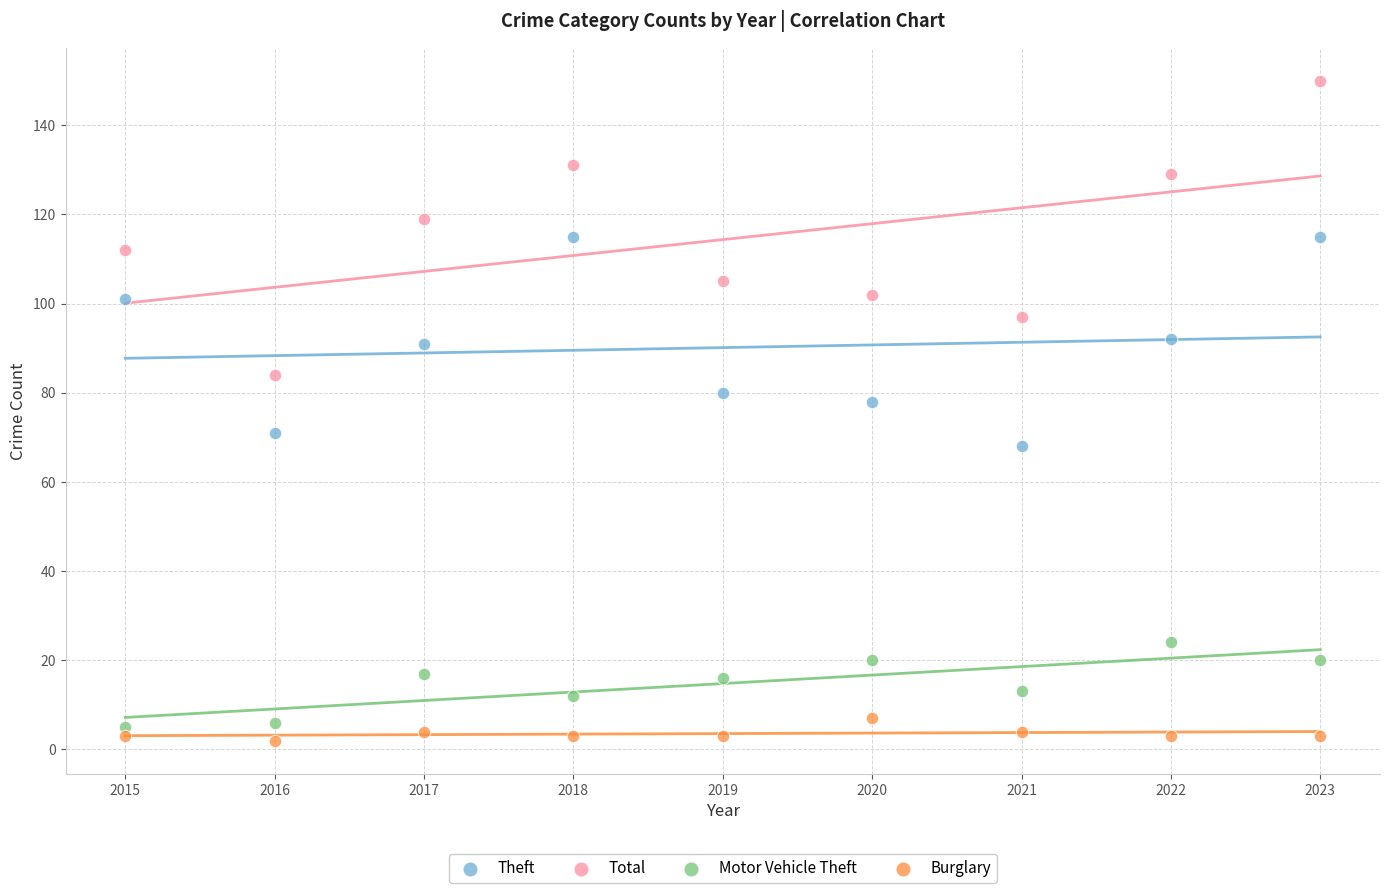

Which series contains the highest Y value?

Total